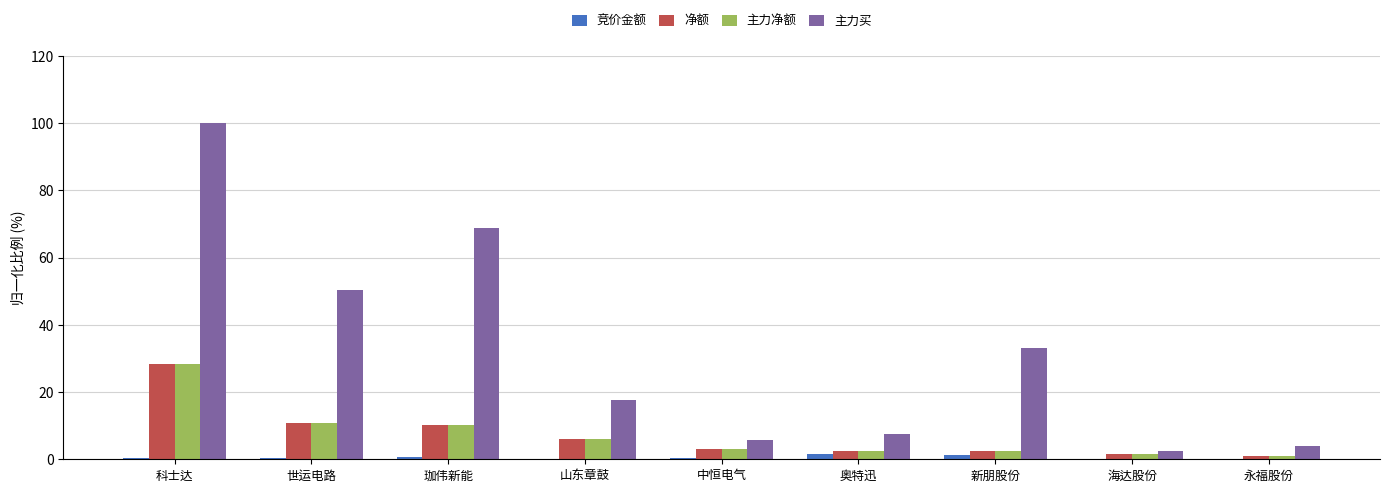

The 主力买 series shows 2.6 at 海达股份. True or false?

True